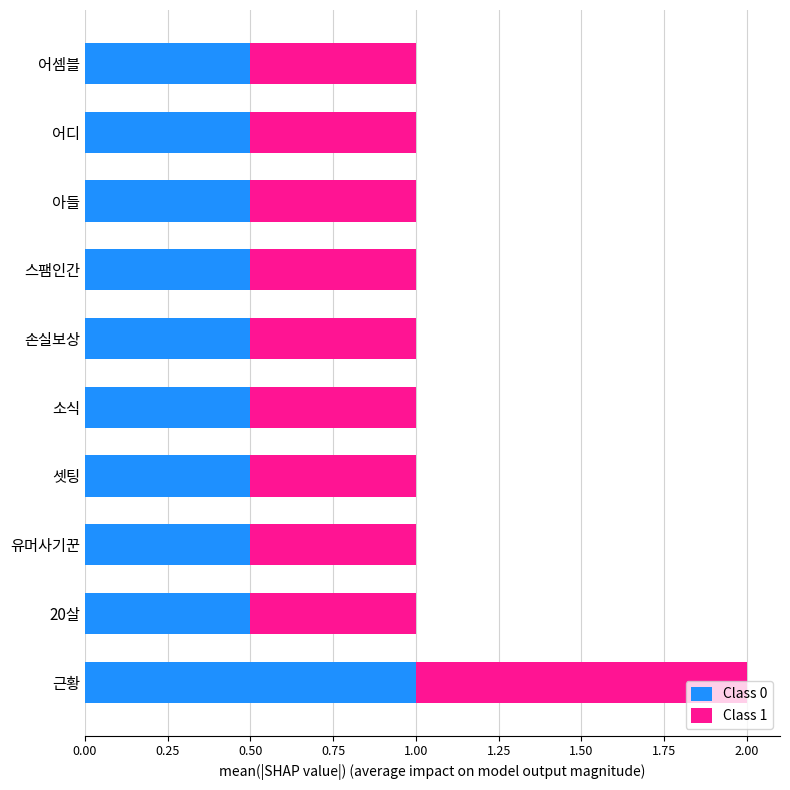

What is the maximum value for Class 0?

1.0